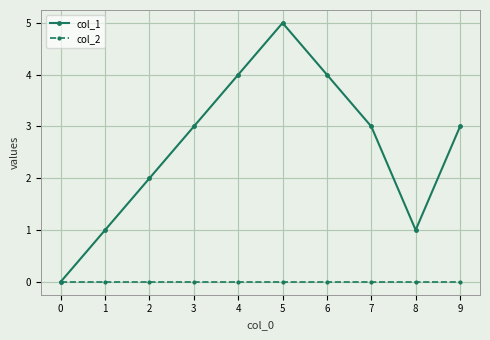

How many lines are shown in the chart?

2